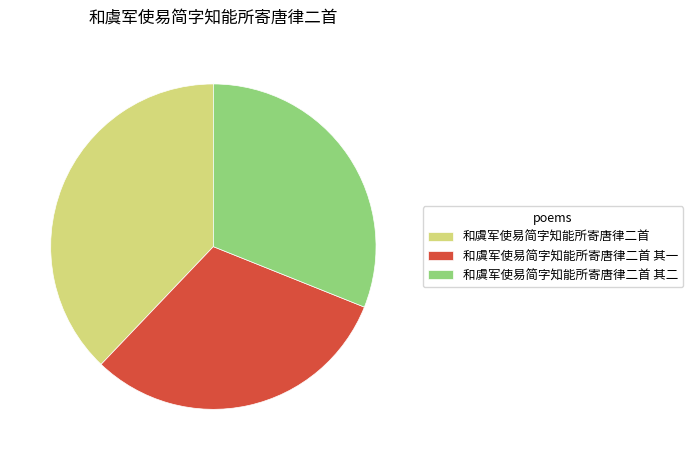

Is it true that 和虞军使易简字知能所寄唐律二首 其一 is 31% of the pie?

True